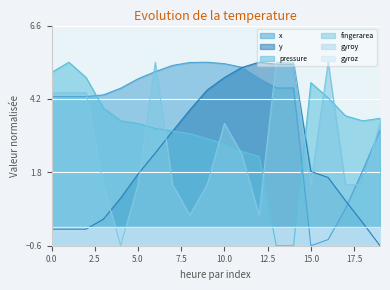

Does the chart display data point markers on the line(s)?

No